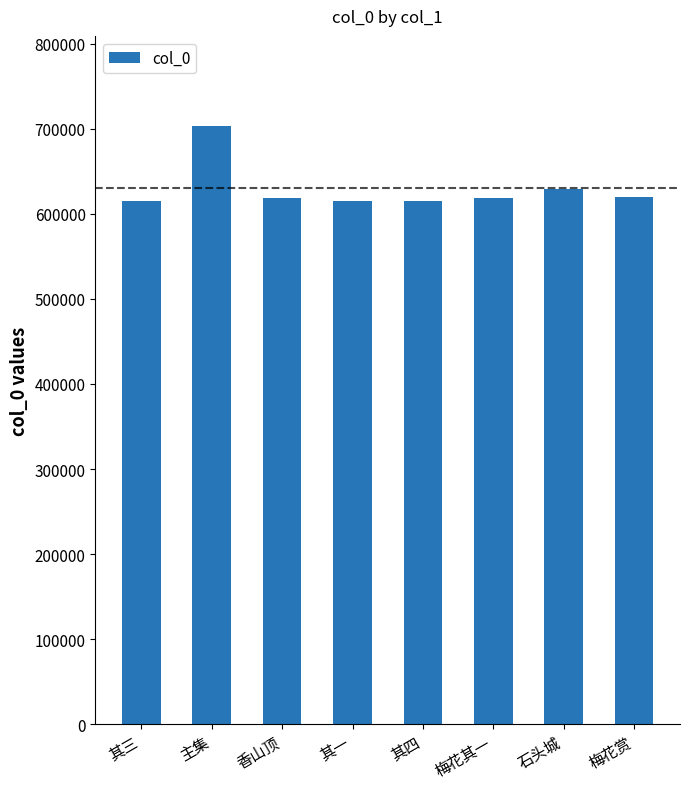

Does the chart contain any negative values?

No